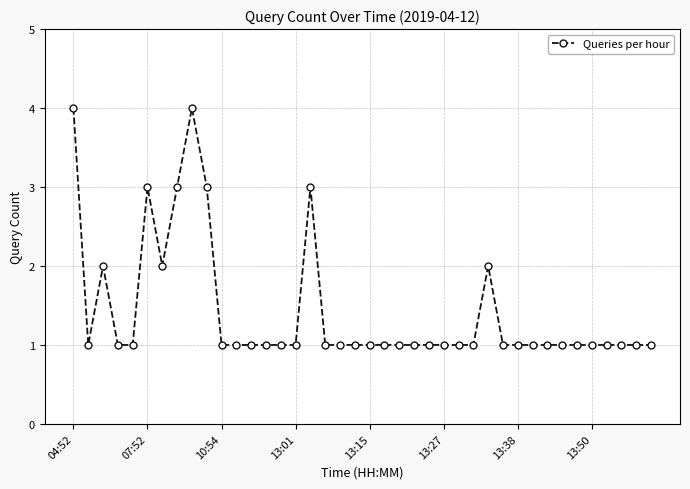

What is the greatest value displayed?

4